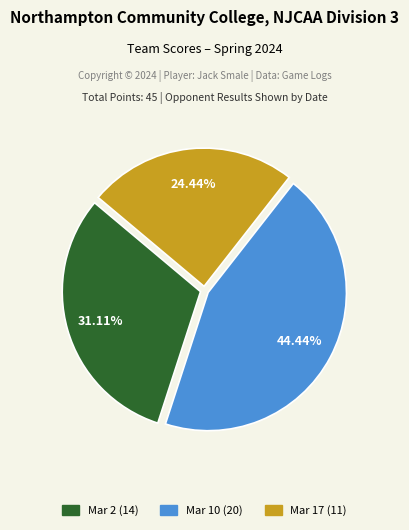

Combined, do Mar 17 and Mar 10 account for over 50%?

Yes